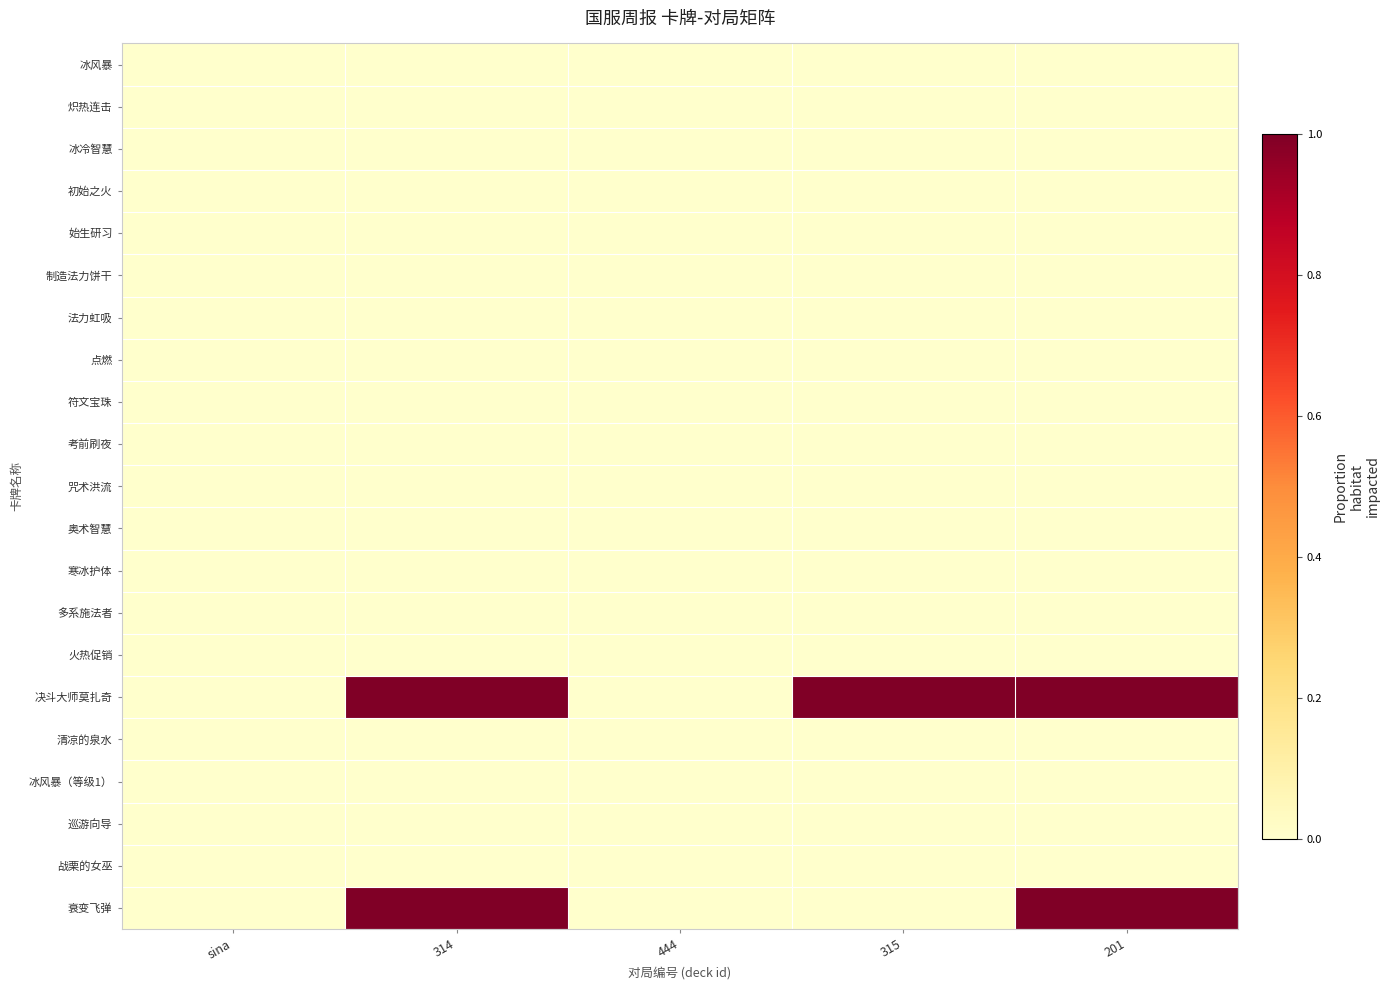

Which series changed the most between sina and 315?

决斗大师莫扎奇